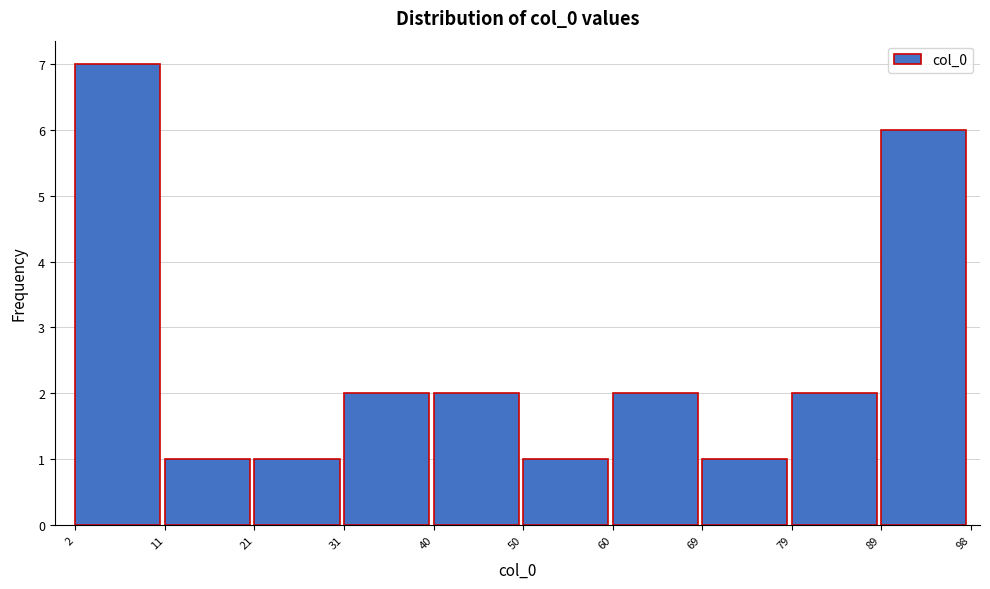

Reading left to right, list every bar in this chart as the range it spans on the x-axis followed by its height. The values are not printed on the chart, so give them approximately, as read against the axis.

2 to 11: 7
11 to 21: 1
21 to 31: 1
31 to 40: 2
40 to 50: 2
50 to 60: 1
60 to 69: 2
69 to 79: 1
79 to 89: 2
89 to 98: 6